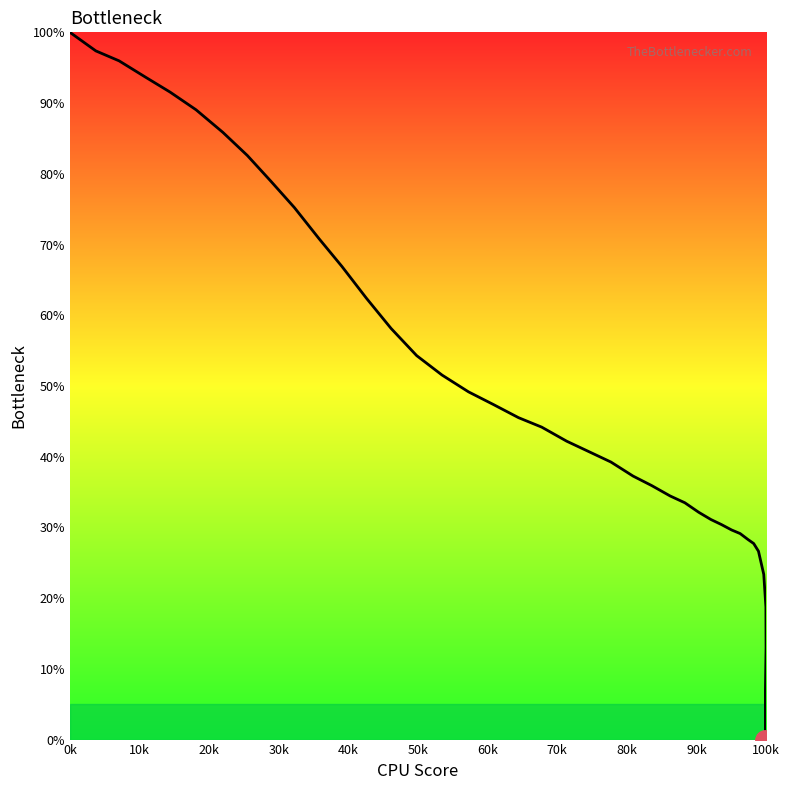

The chart shows a value of 100.0 at 0k. True or false?

True